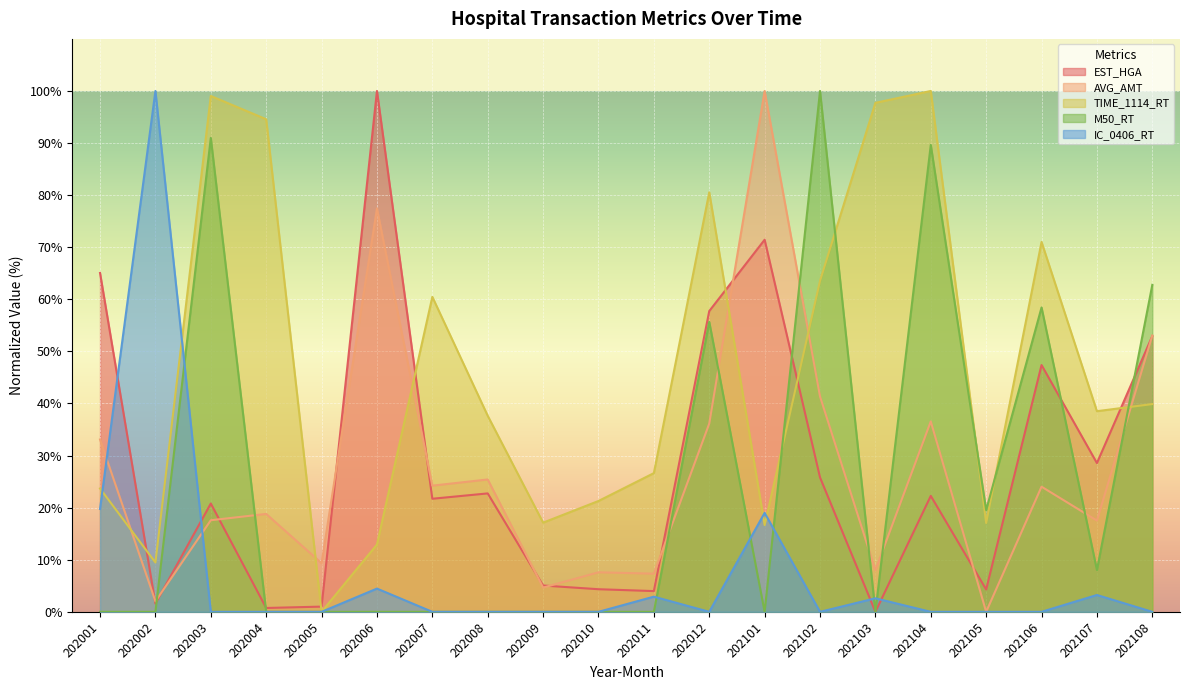

How many values in the AVG_AMT series are below 24?

10